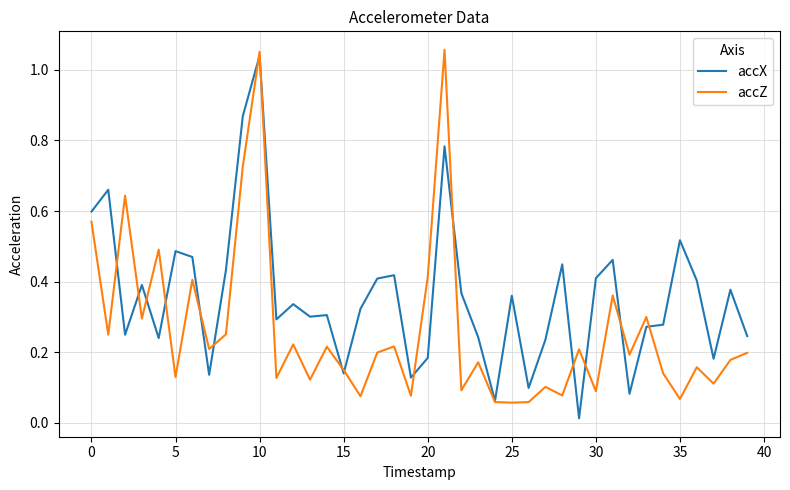

True or false: accZ has more than 1 points higher than both neighbors.

True